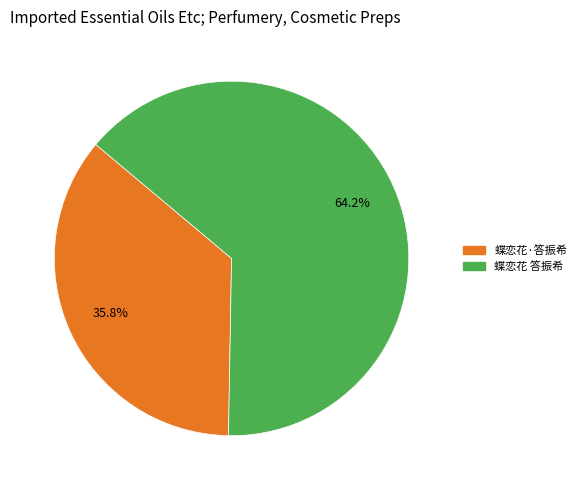

Is it true that 蝶恋花·答振希 is 22% of the pie?

False